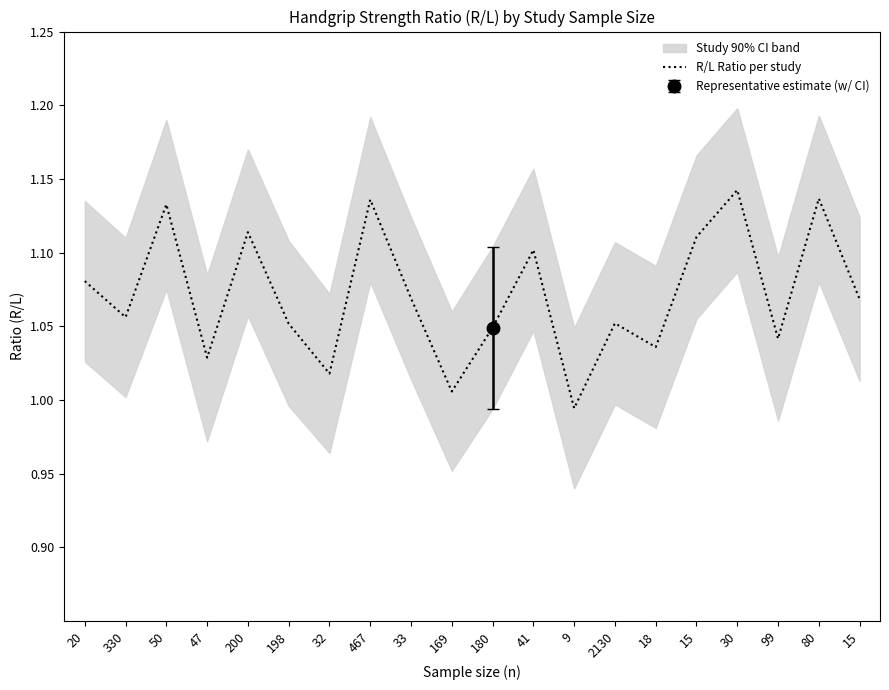

Between 330 and 169, which is larger?

330